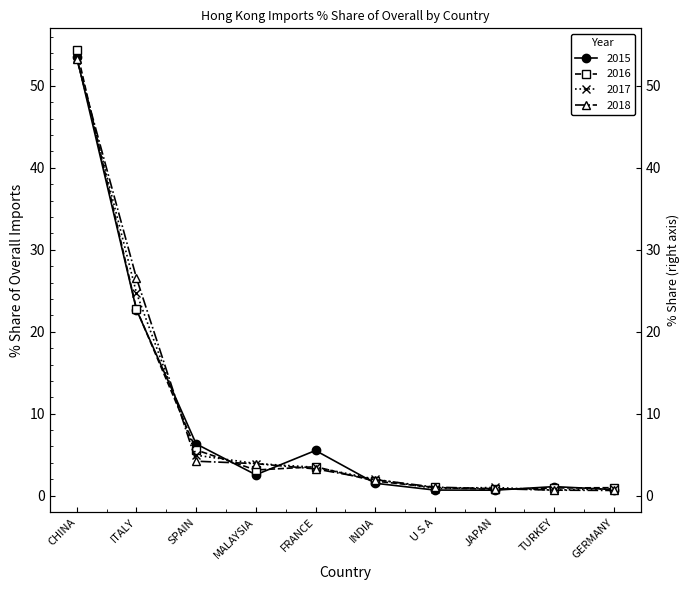

What is the lowest value of the 2015 series?

0.7